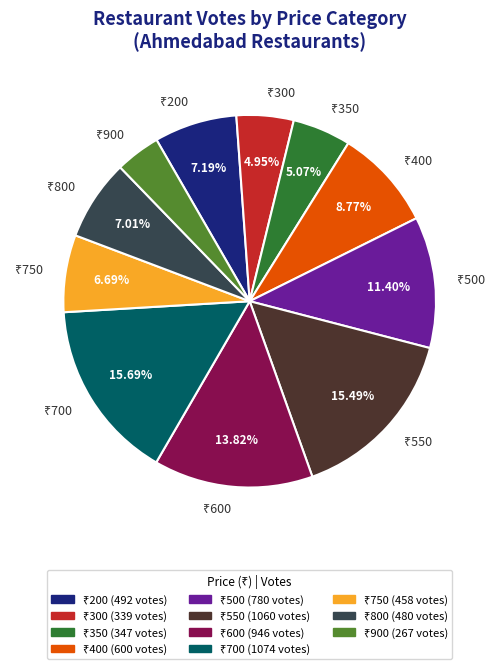

Is there any slice that represents more than half of the pie?

No